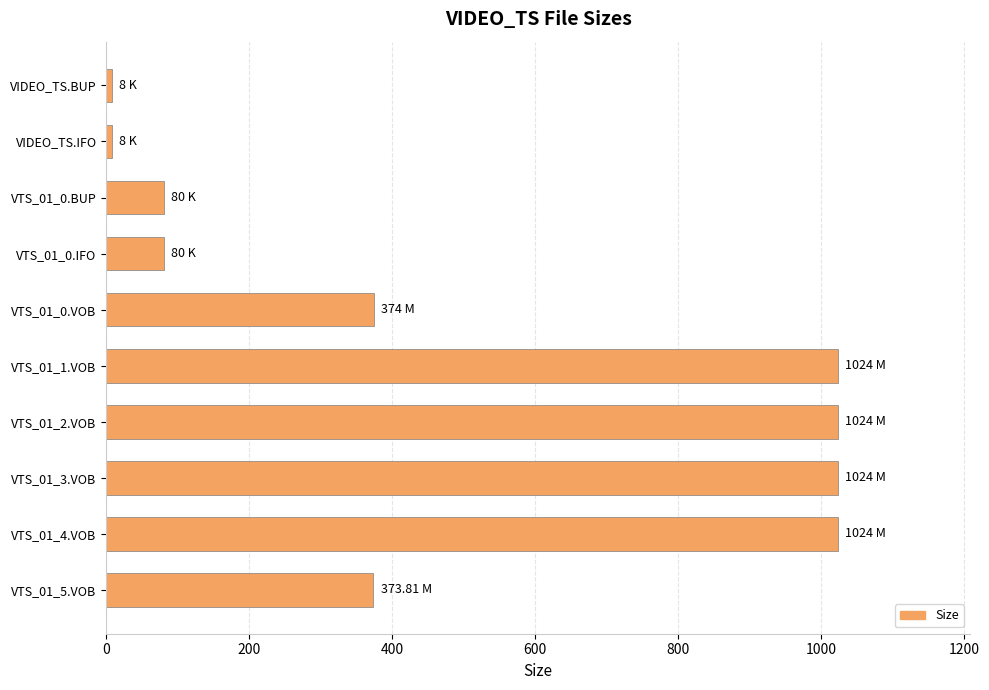

Which has a higher value, VTS_01_0.VOB or VTS_01_4.VOB?

VTS_01_4.VOB